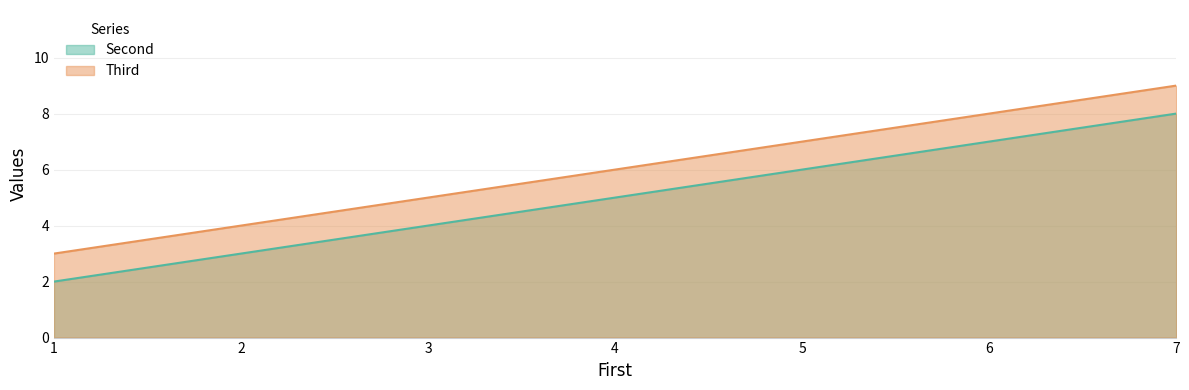

The Third series shows 3 at 1. True or false?

True